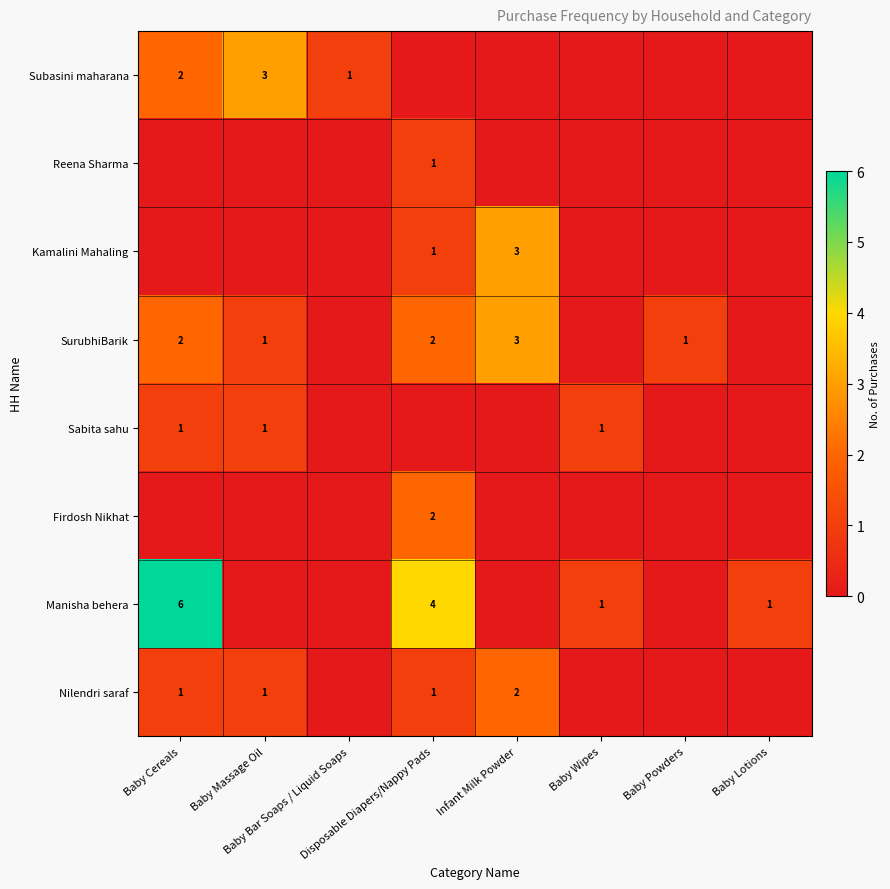

What is the spread (max minus min) of values at Baby Bar Soaps / Liquid Soaps?

1